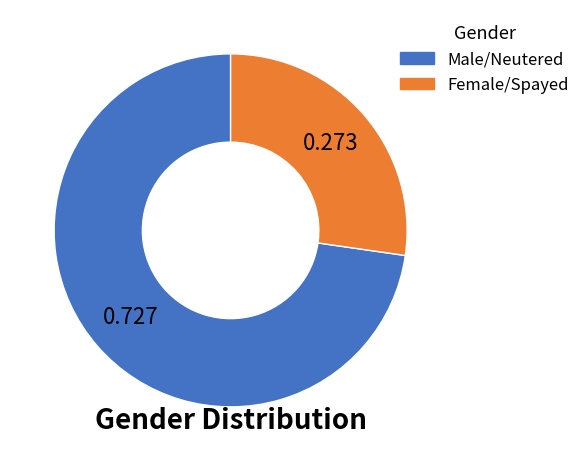

Which category has the smallest portion of the pie?

Female/Spayed